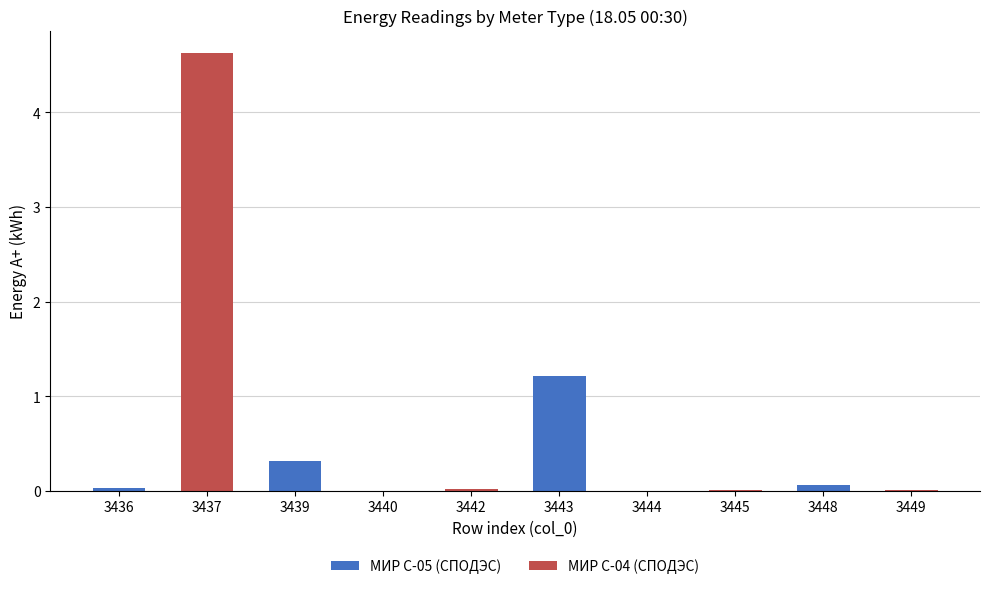

At which category is the sum across all series the highest?

3437